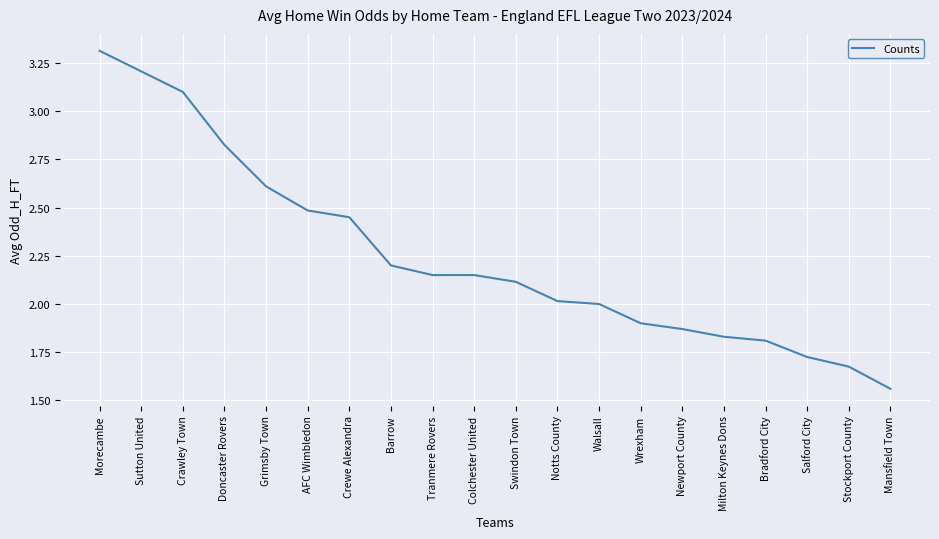

Is it true that the value at Morecambe is 3.3?

True